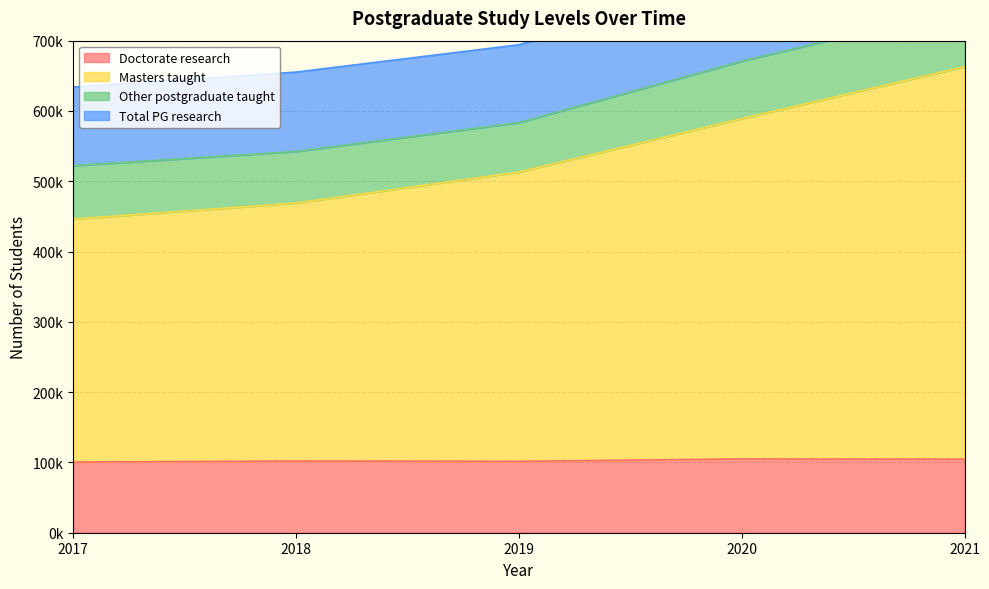

What is the maximum value shown in the chart?

662900